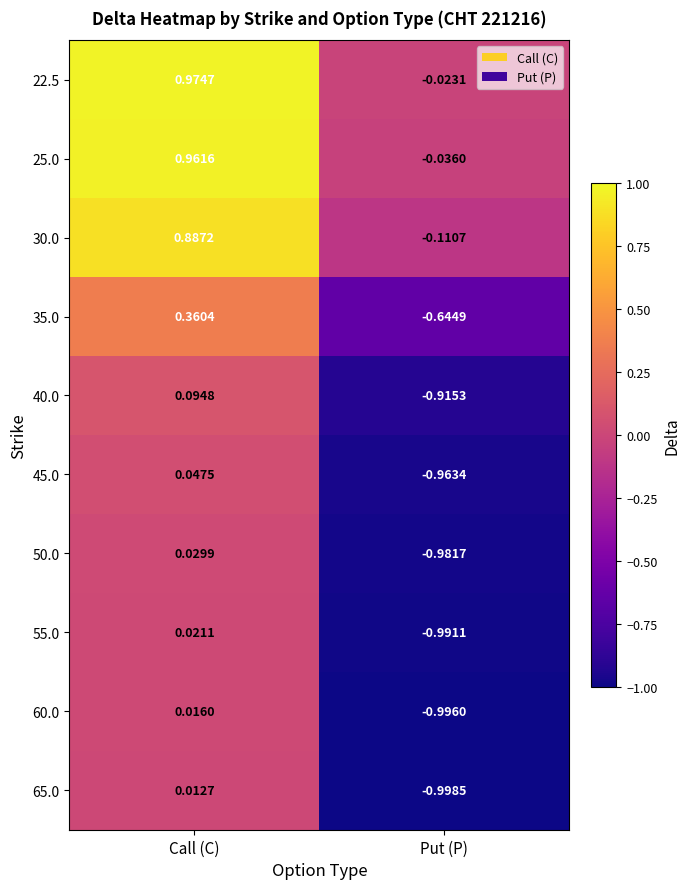

At which label does 40.0 first exceed 0?

Call (C)